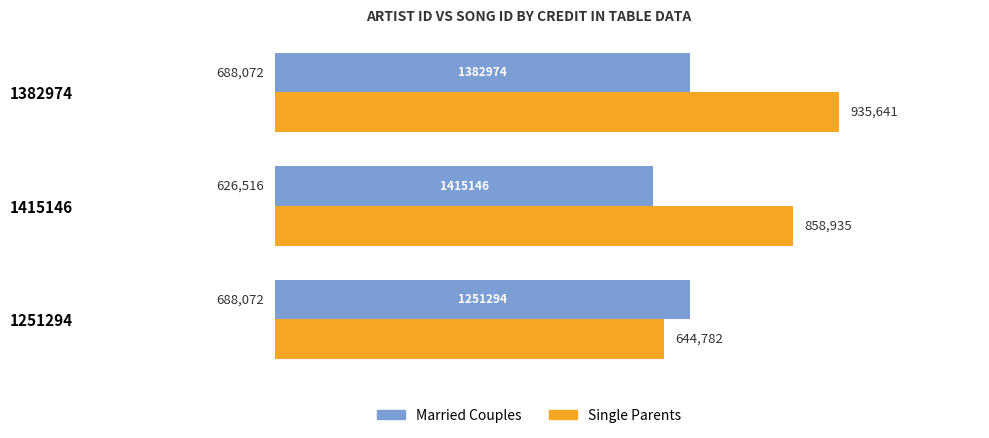

The Single Parents series shows 858935 at 1415146. True or false?

True